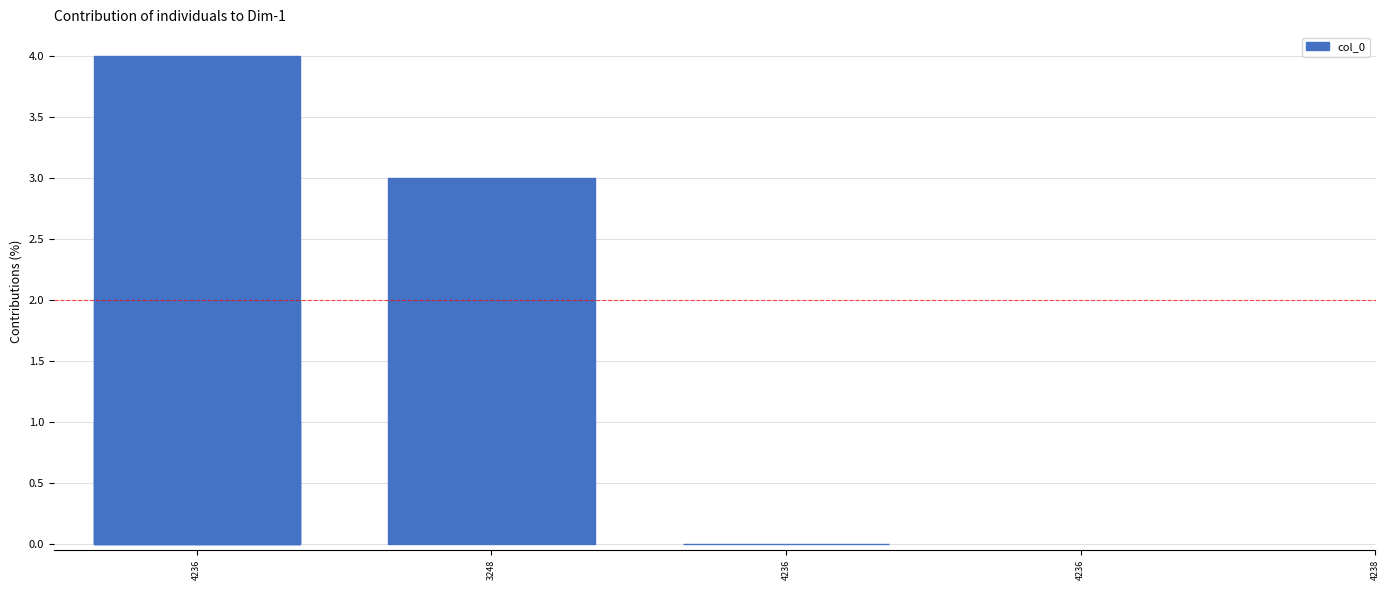

How many data points does each series have?

5